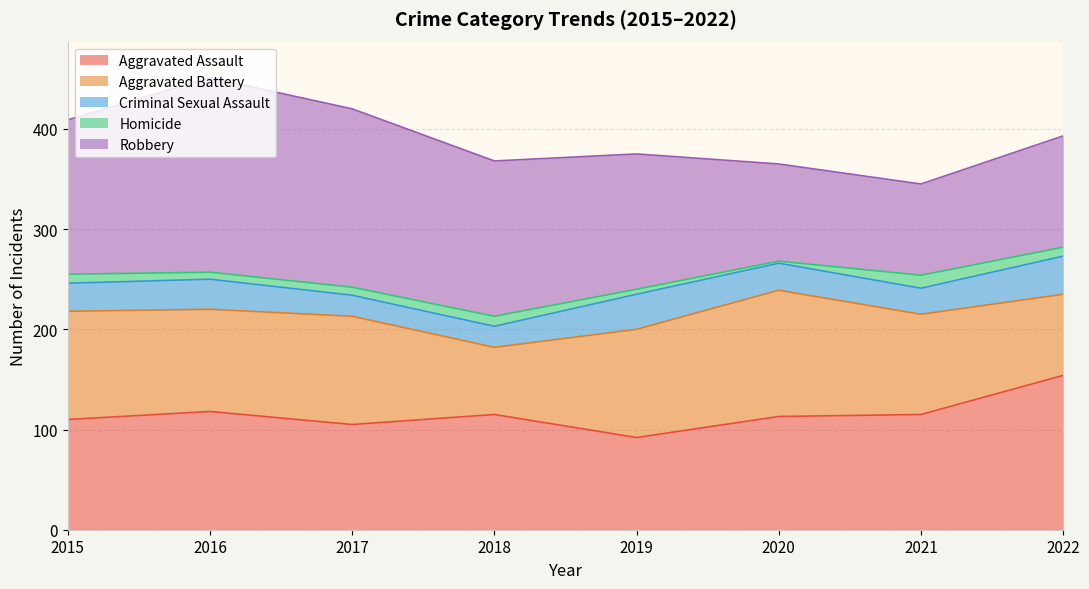

At 2015, list the series in order from smallest to largest.

Homicide, Criminal Sexual Assault, Aggravated Battery, Aggravated Assault, Robbery